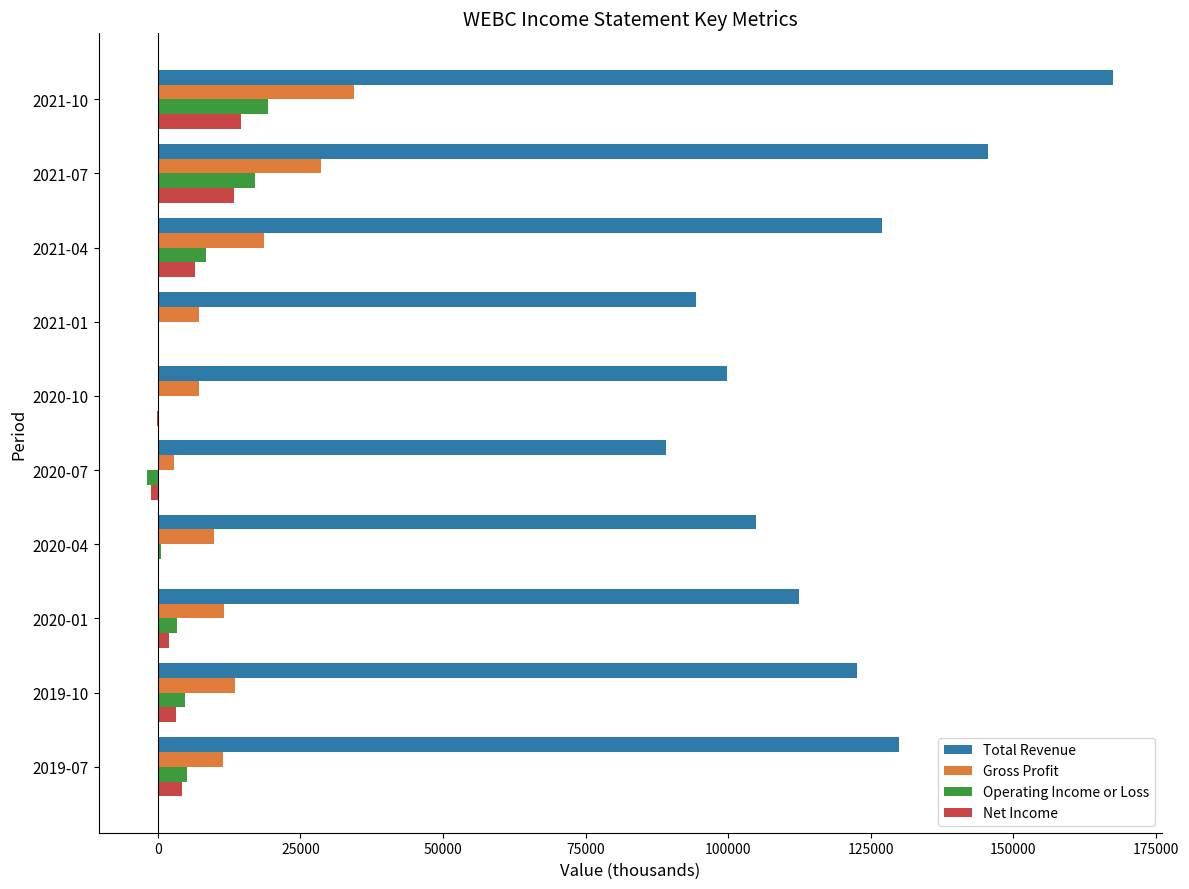

Which series has the largest total across all categories?

Total Revenue